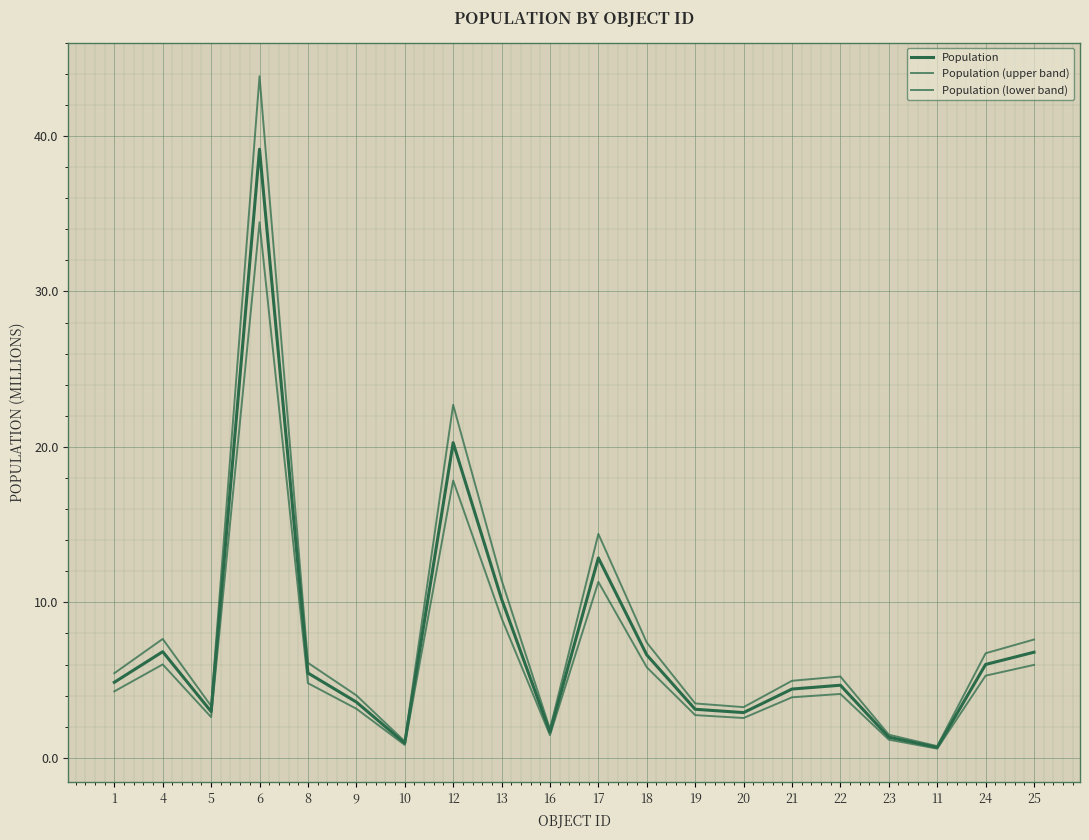

What is the sum of the Population (lower band) values at 18 and 11?

6.4